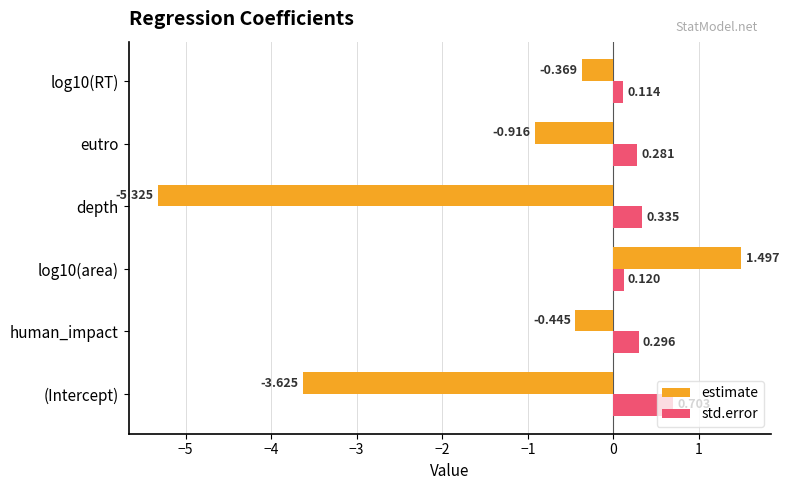

Which category has the highest value in the std.error series?

(Intercept)